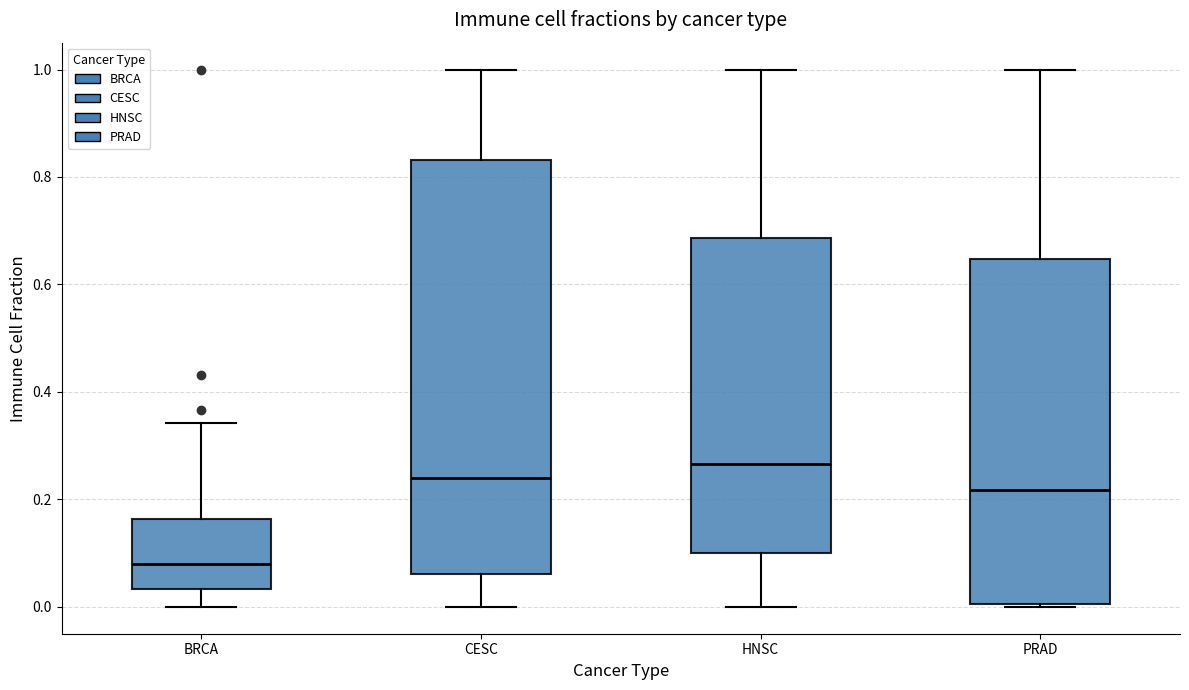

Reading left to right, read every box against the y-axis: the position of its median line, the range the box covers, and the ends of its whiskers. The values are not printed on the chart, so give them approximately, as read against the axis.

BRCA: median 0.08, box 0.04 to 0.16, whiskers 0.00 to 0.34
CESC: median 0.24, box 0.06 to 0.84, whiskers 0.00 to 1.00
HNSC: median 0.26, box 0.10 to 0.68, whiskers 0.00 to 1.00
PRAD: median 0.22, box 0.00 to 0.64, whiskers 0.00 to 1.00